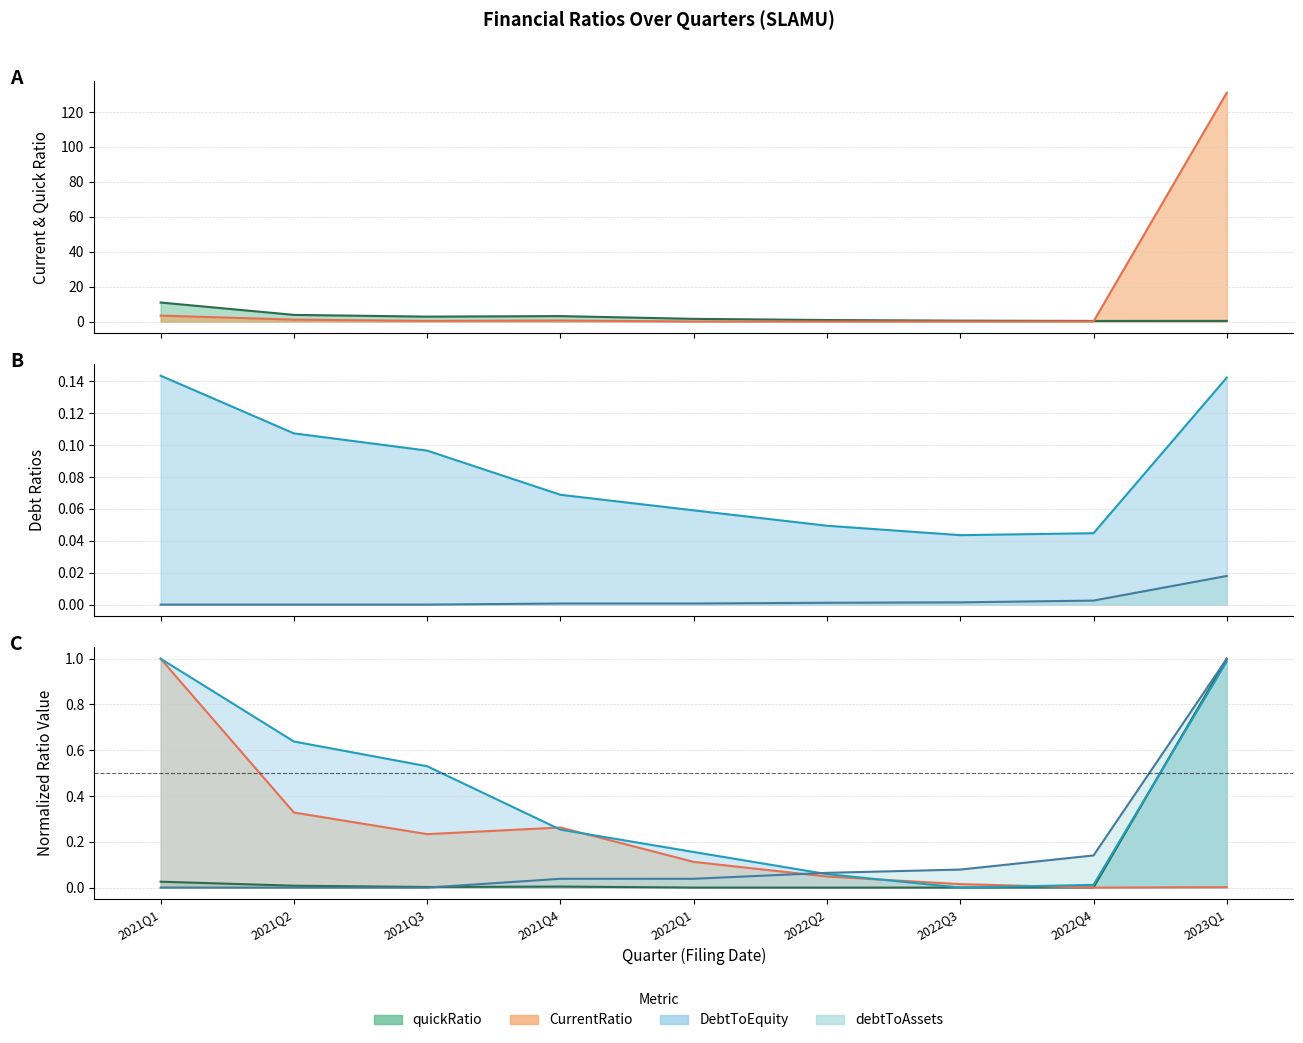

Rank the series by their maximum value, from highest to lowest.

CurrentRatio, quickRatio, DebtToEquity, debtToAssets